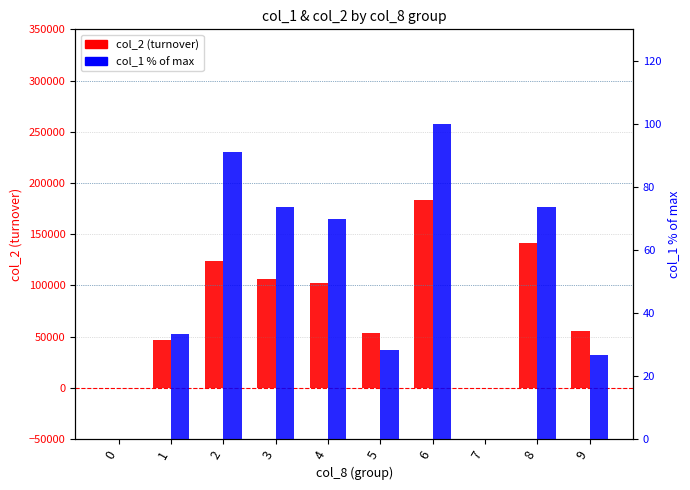

What is the average value of the col_2 (turnover) series?

81156.0